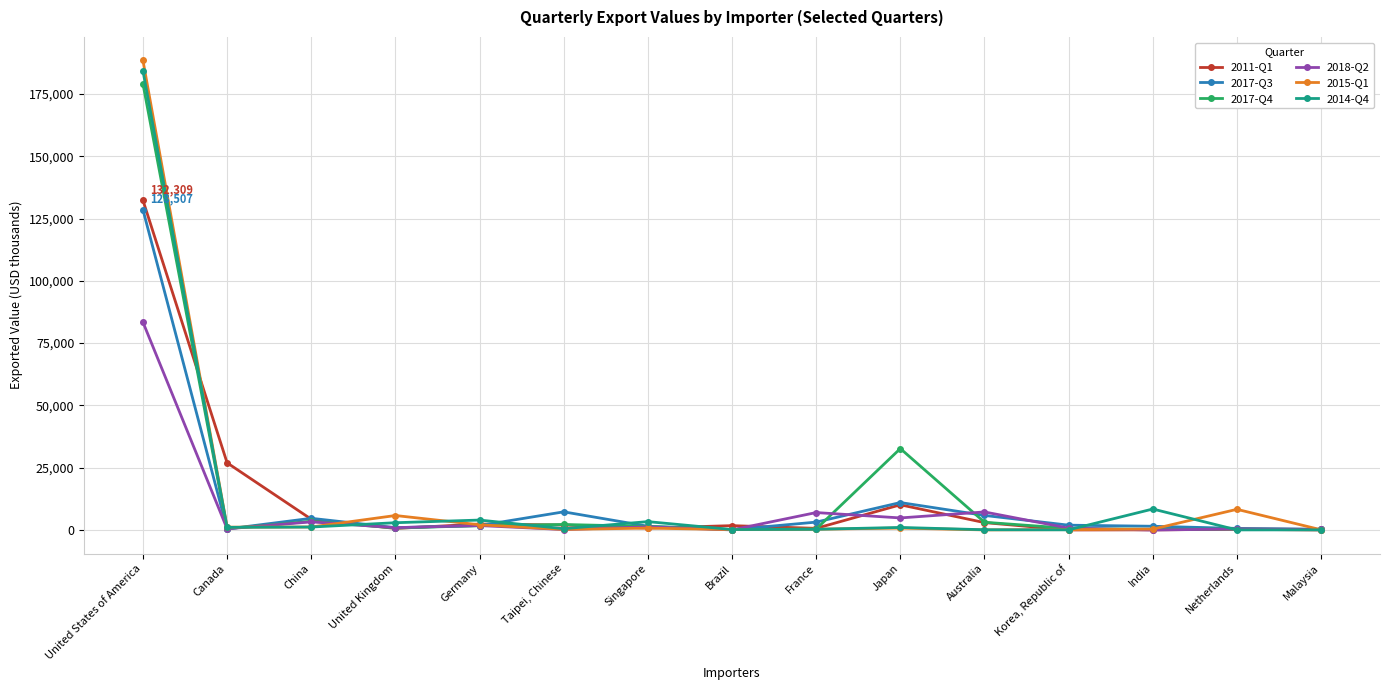

At which label does 2015-Q1 reach its peak?

United States of America